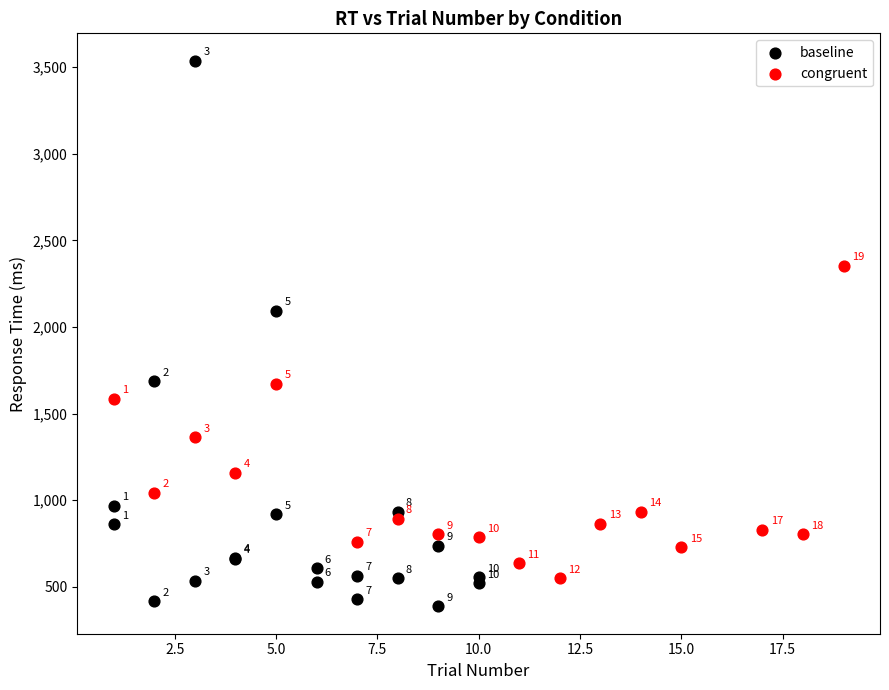

Which series has the largest Y range (max minus min)?

baseline